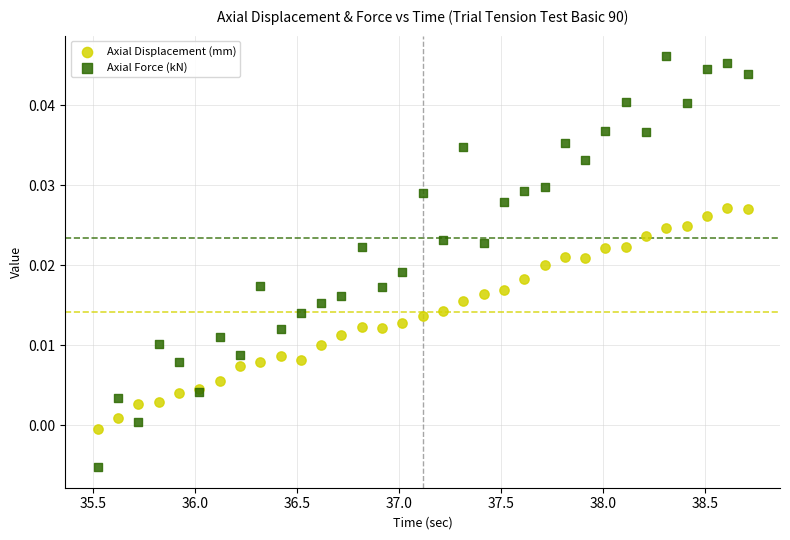

What is the X range (max minus min) for the scatter plot?

3.2